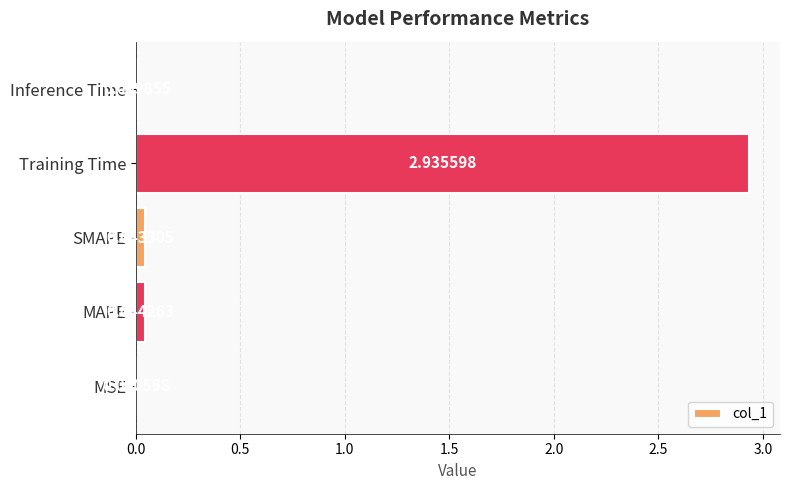

Are the bars horizontal?

Yes